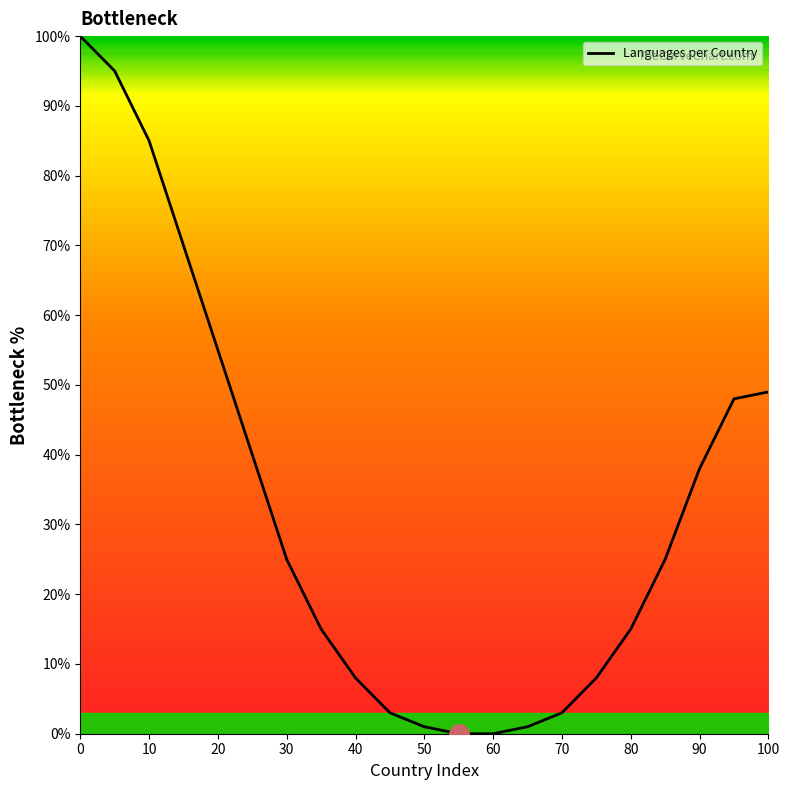

What is the maximum value shown in the chart?

100